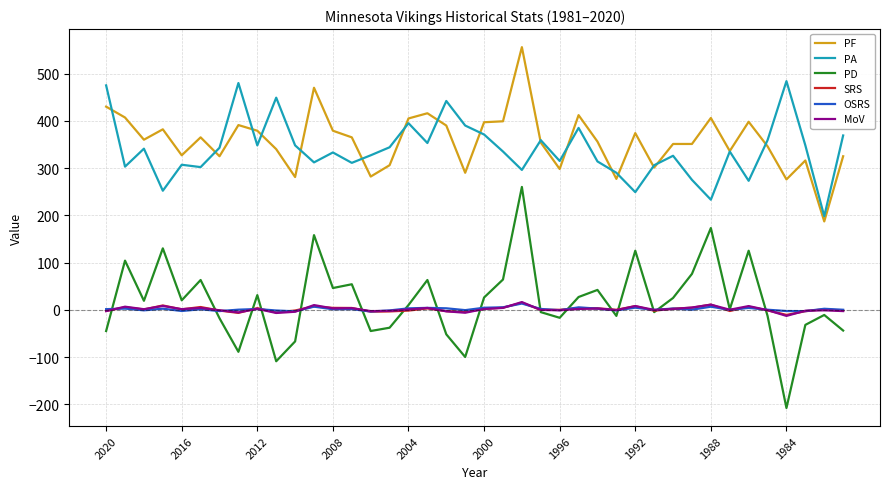

What is the minimum value shown in the chart?

-208.0